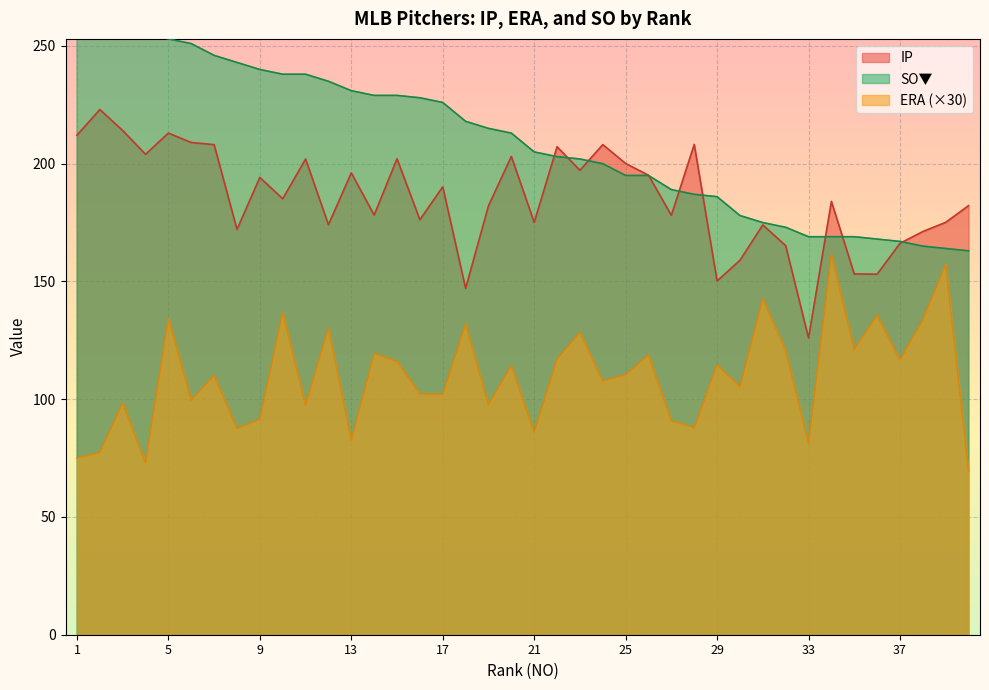

What is the approximate value of ERA at 27?

90.9